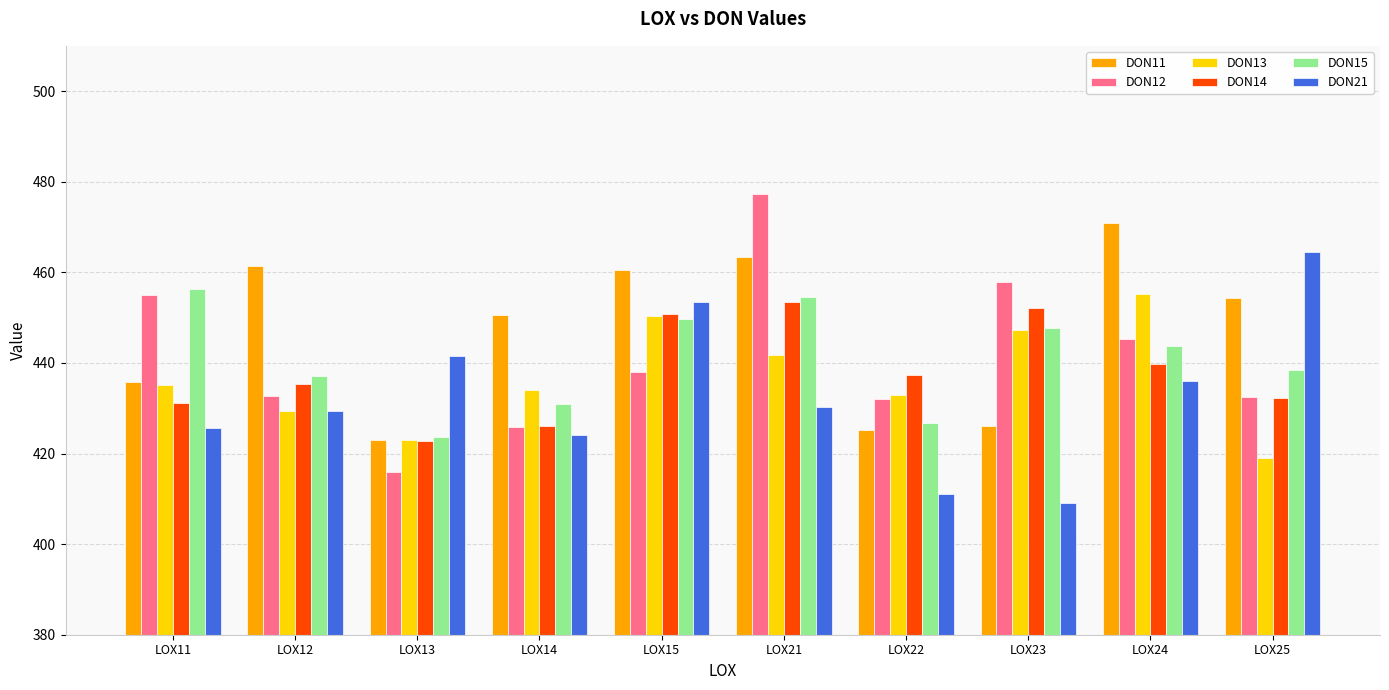

At how many categories does at least one series exceed 419?

10